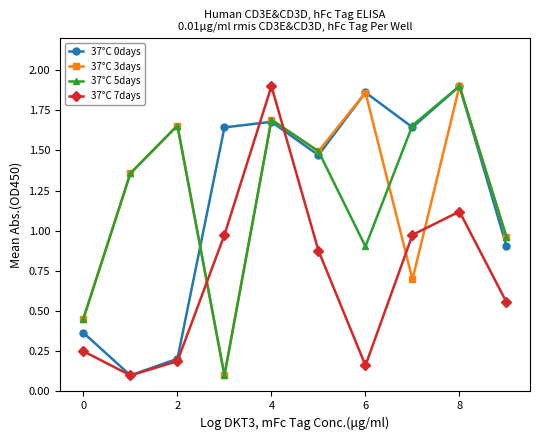

How many data points in 37°C 5days are less than 1?

4